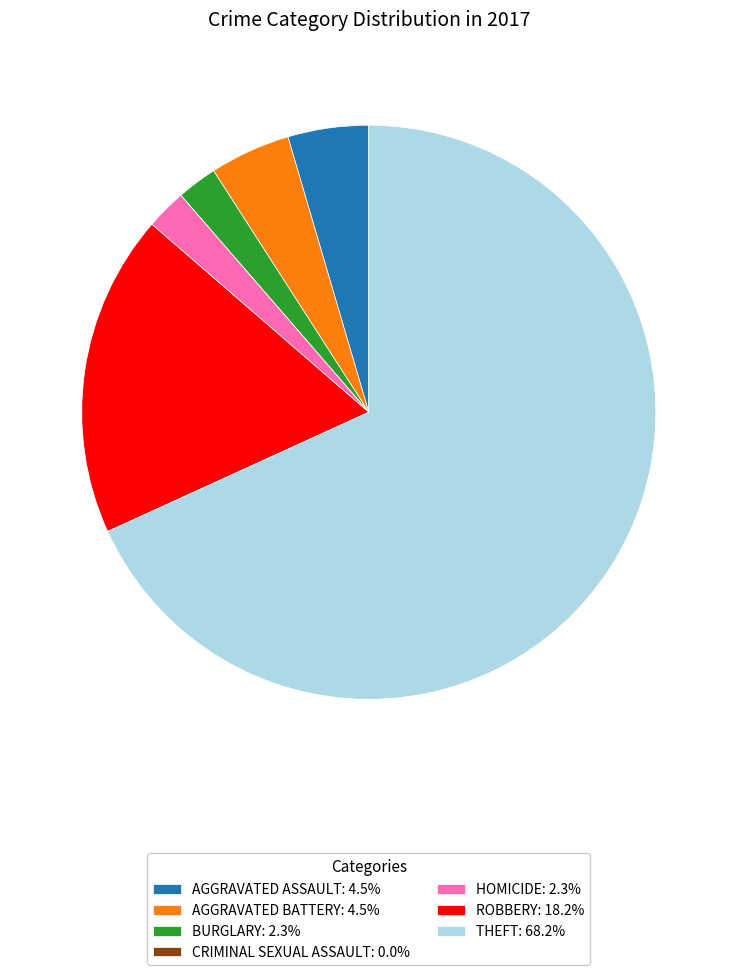

Combined, do HOMICIDE: 2.3% and THEFT: 68.2% account for over 50%?

Yes